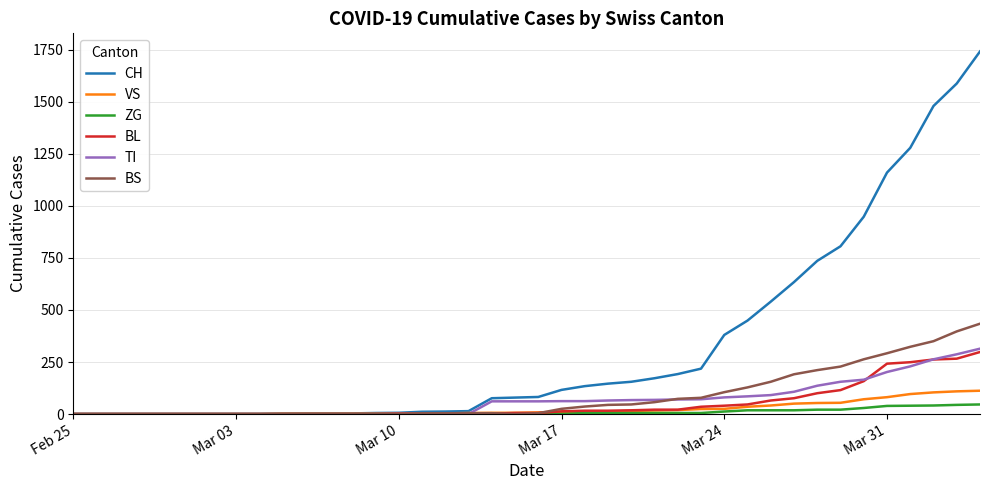

At how many categories does at least one series exceed 1315?

3